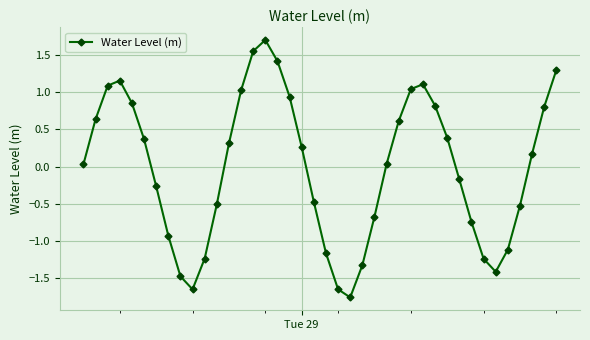

True or false: there are more than 0 points higher than both neighbors.

True